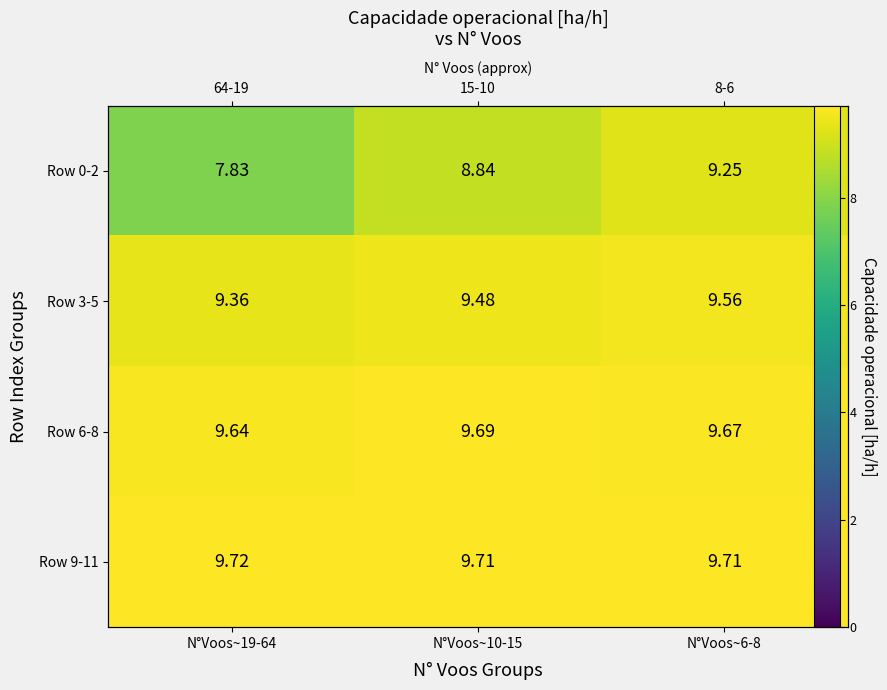

Read the Row 9-11 value at N°Voos~10-15.

9.7